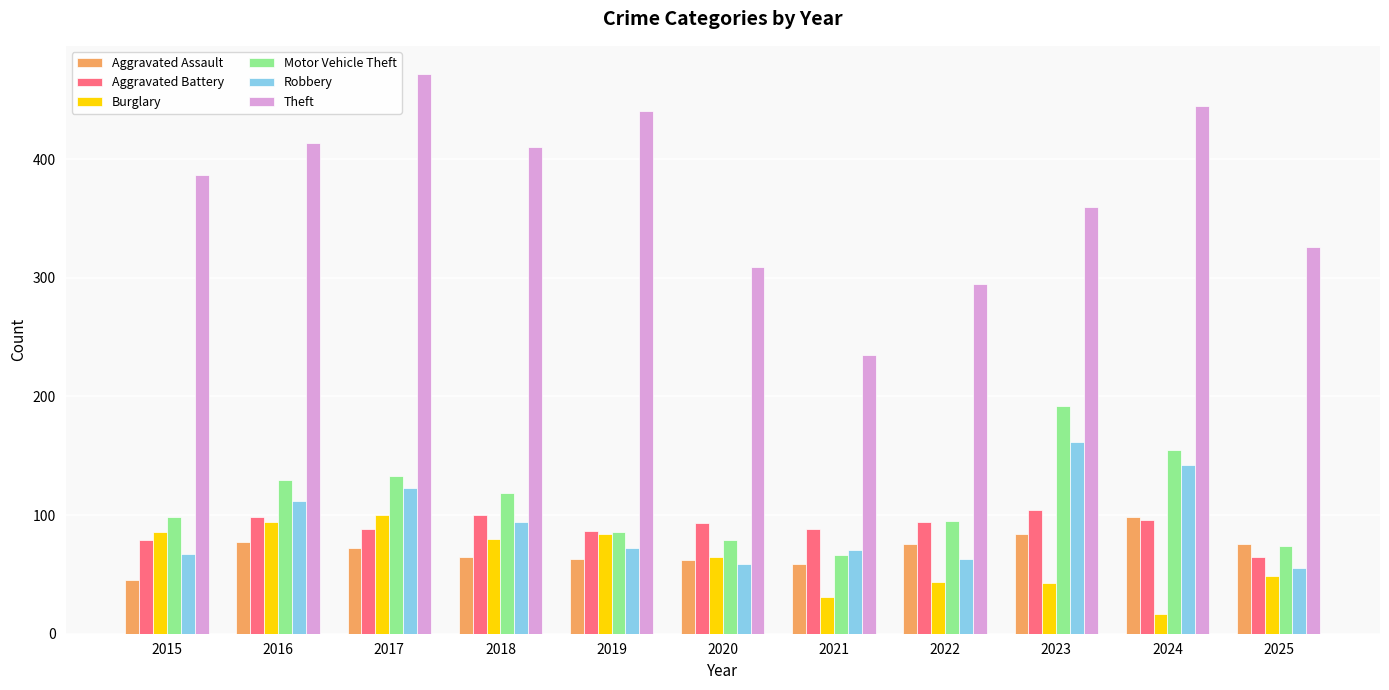

What are all the series names shown in the legend?

Aggravated Assault, Aggravated Battery, Burglary, Motor Vehicle Theft, Robbery, Theft